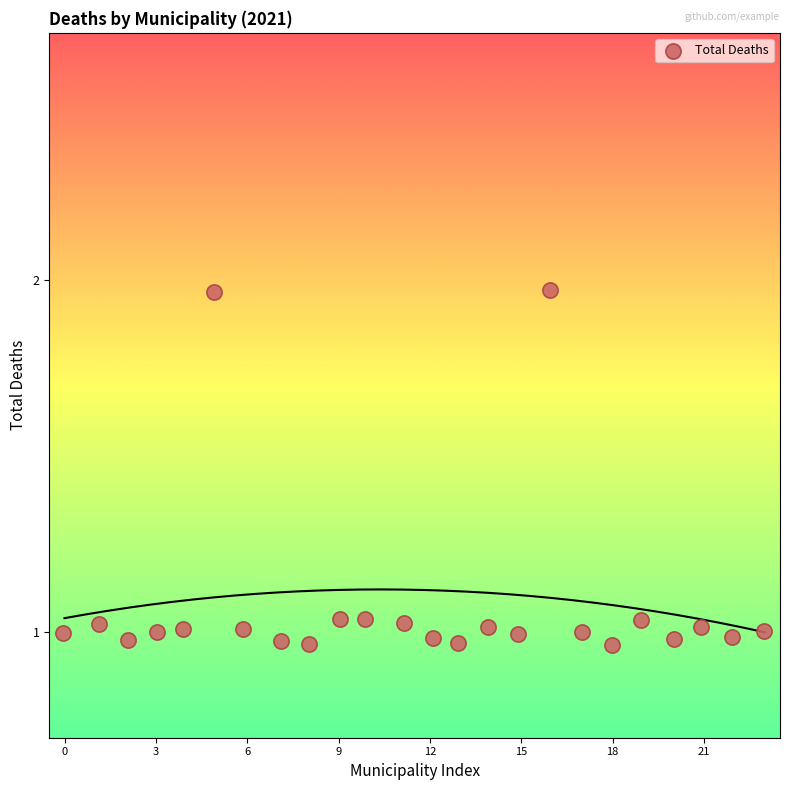

How many data points are displayed?

24